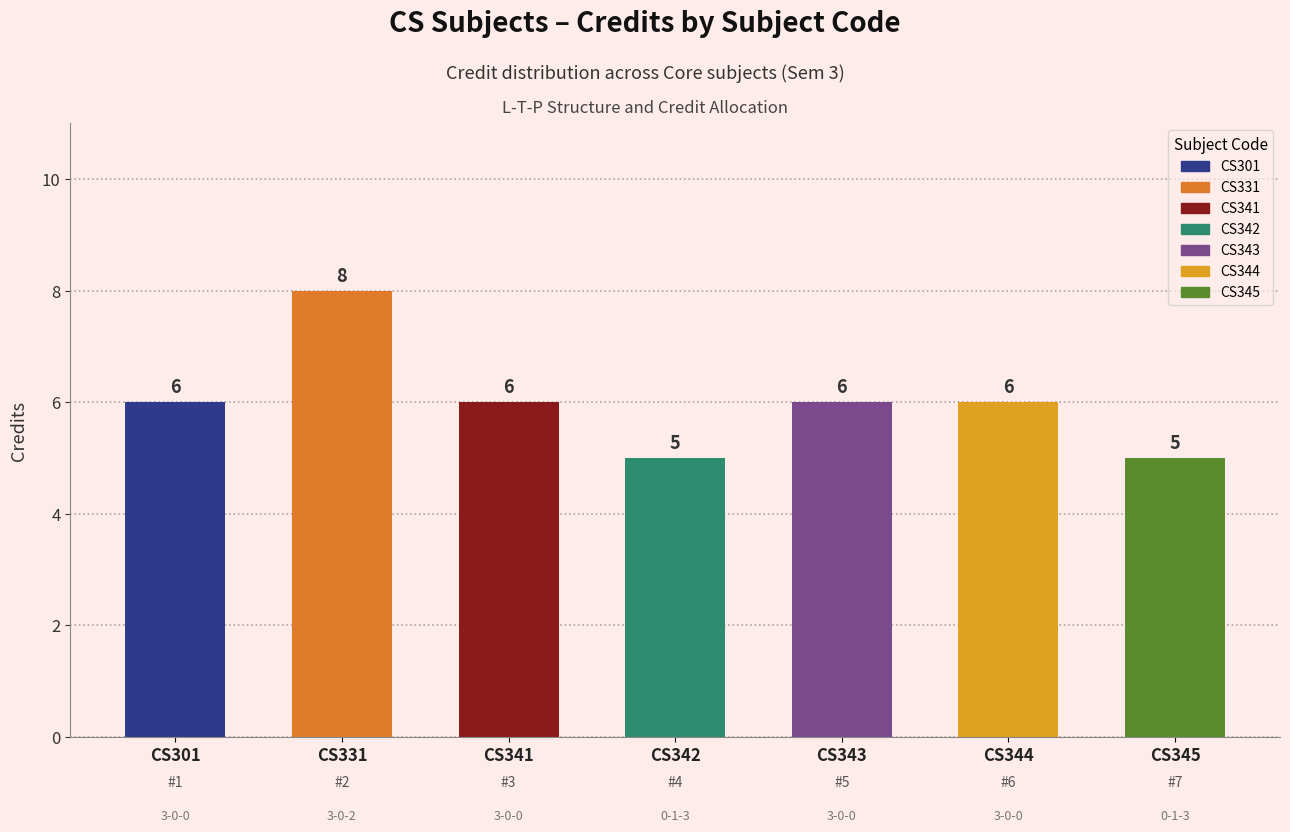

How many data points are less than 6?

2